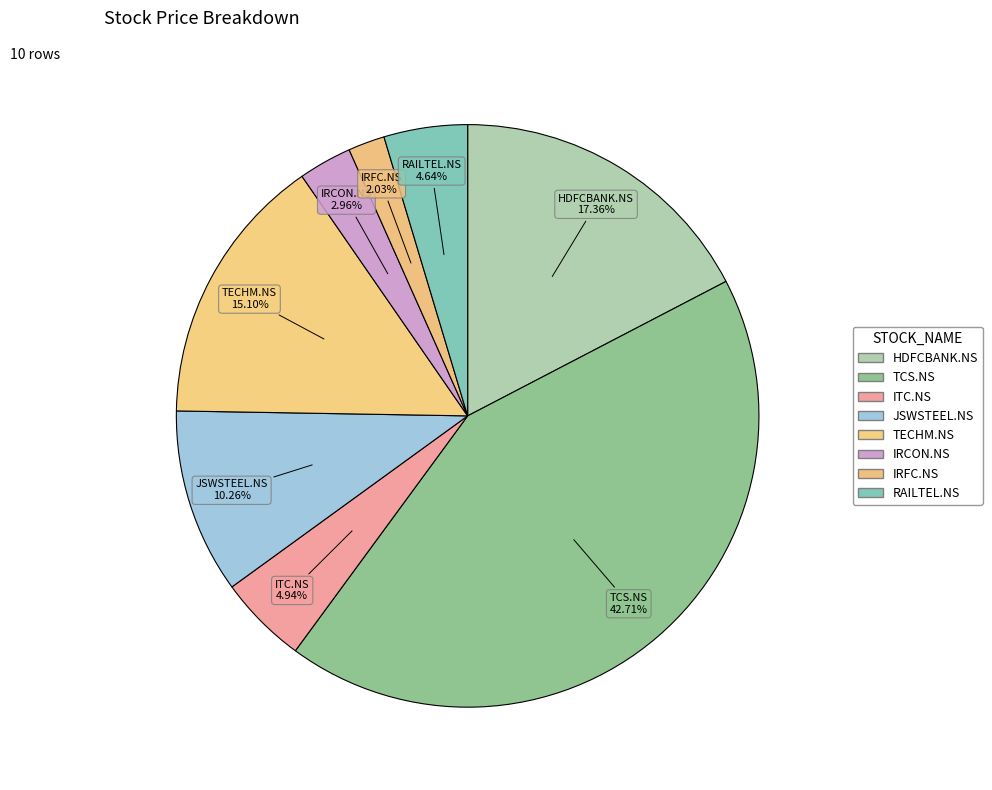

How many slices are in this pie chart?

8